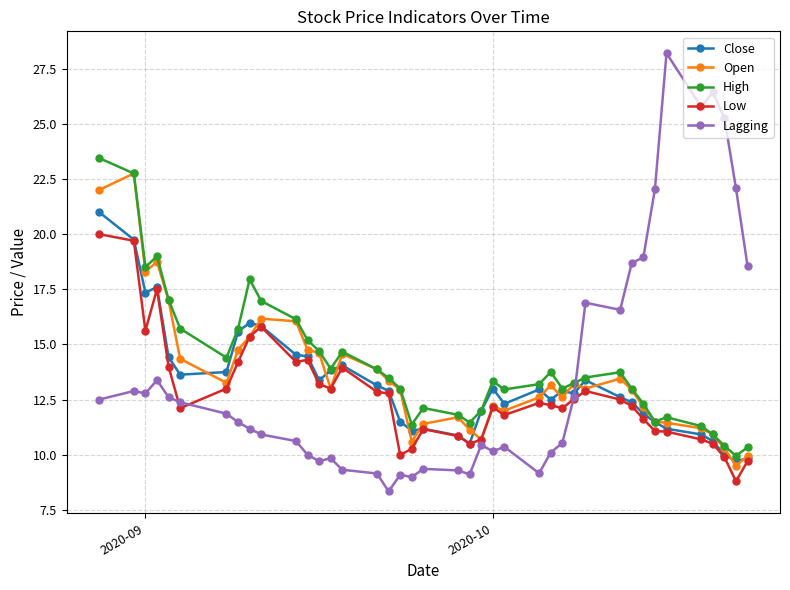

True or false: Open has more than 0 interior local peaks.

True